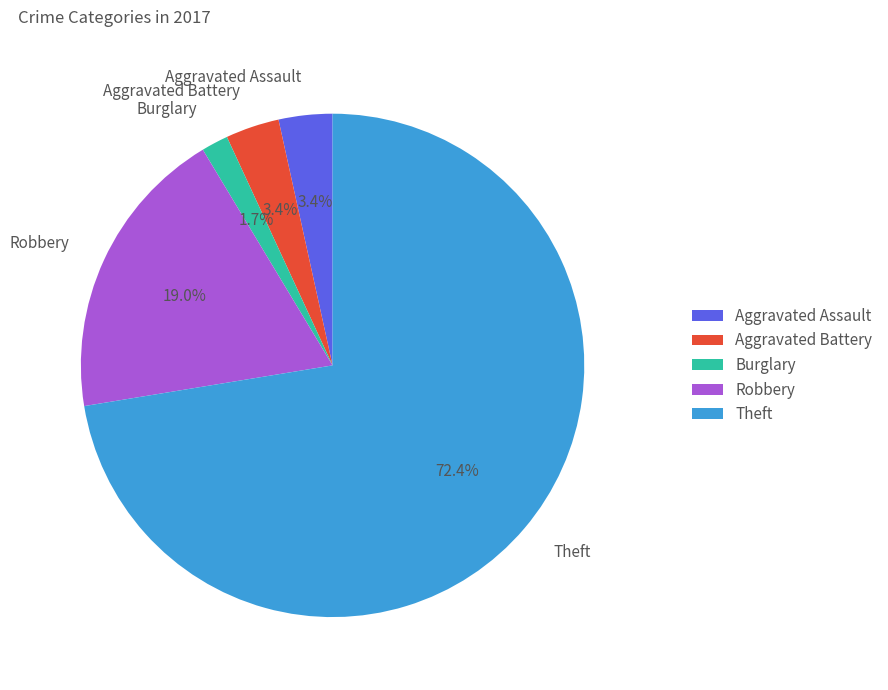

To the nearest percent, what is the average slice percentage?

20%